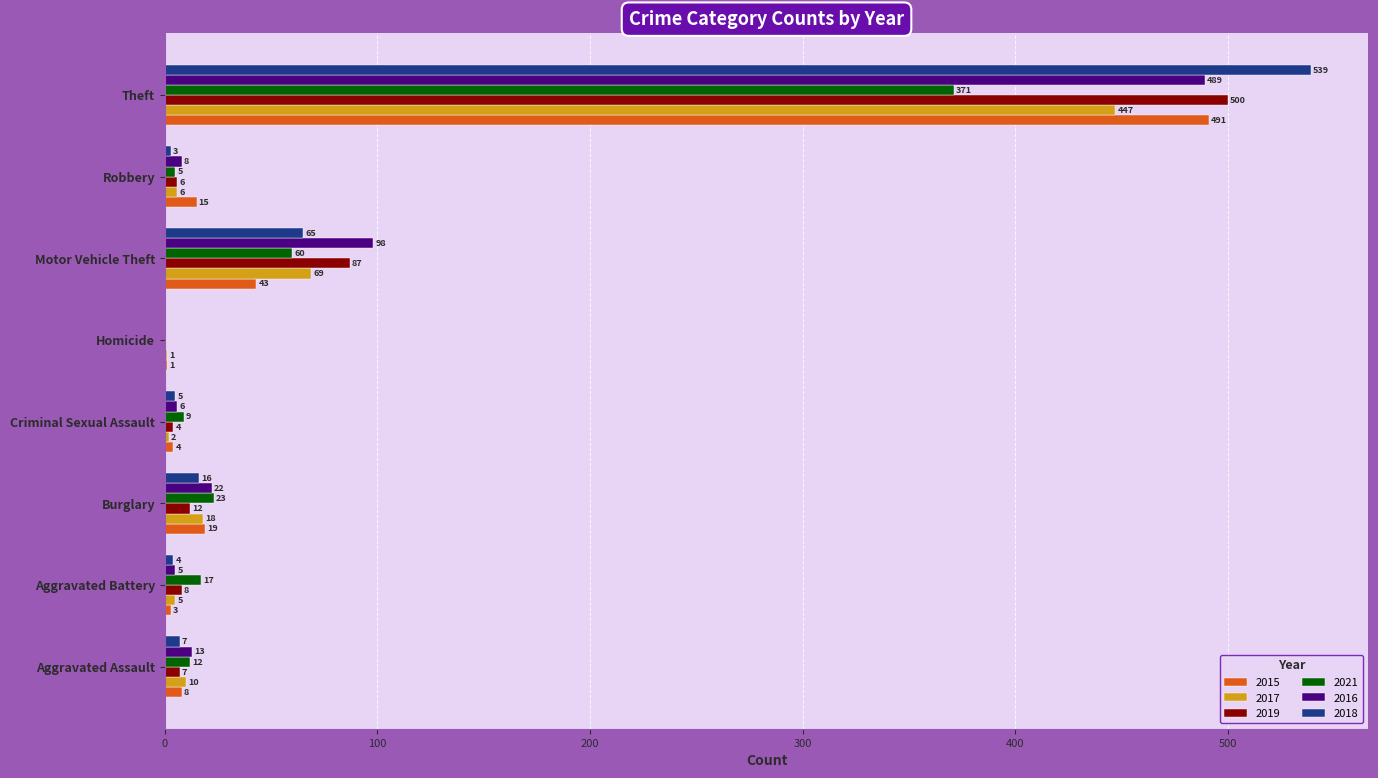

Count the number of categories in the chart.

8